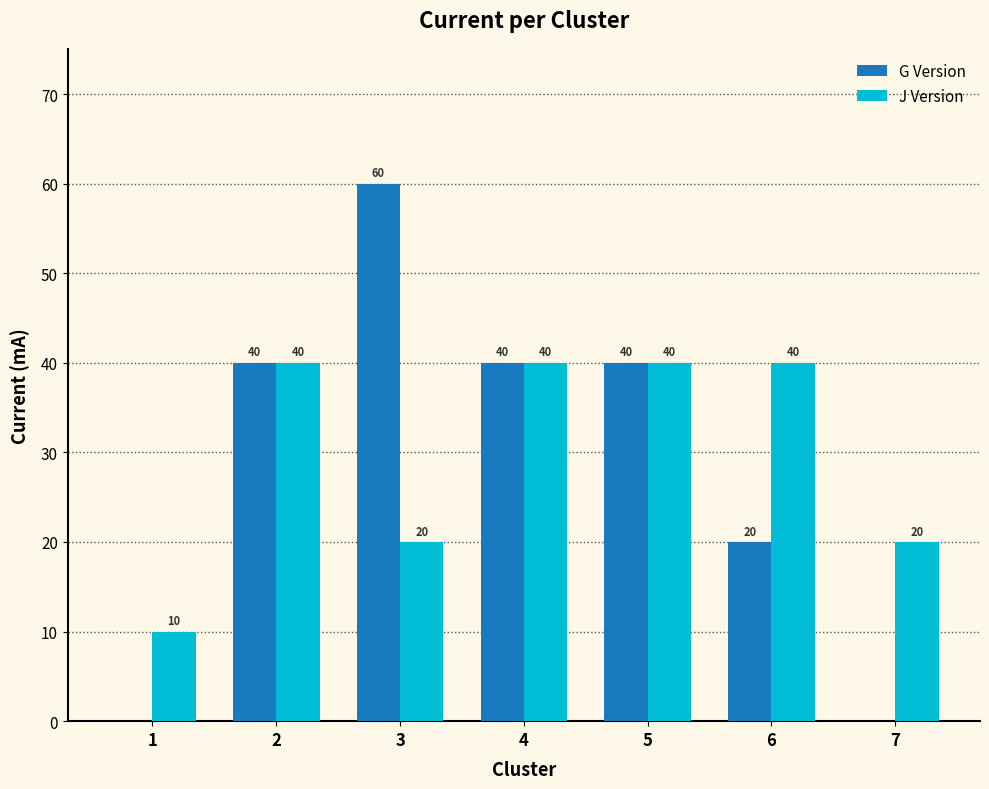

What is the sum of the J Version values at 6 and 4?

80